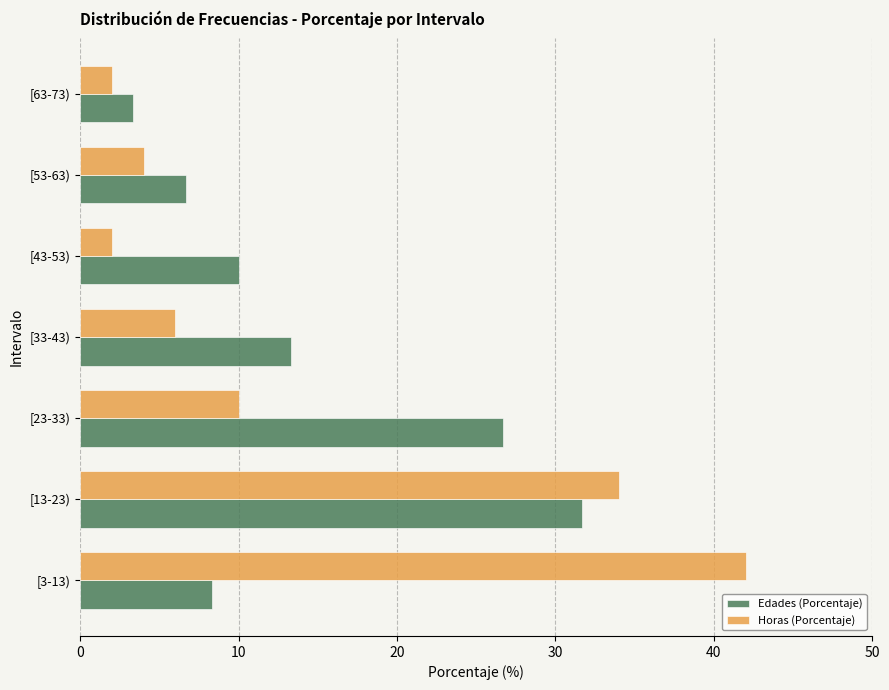

Which category has the highest value in the Edades (Porcentaje) series?

[13-23)